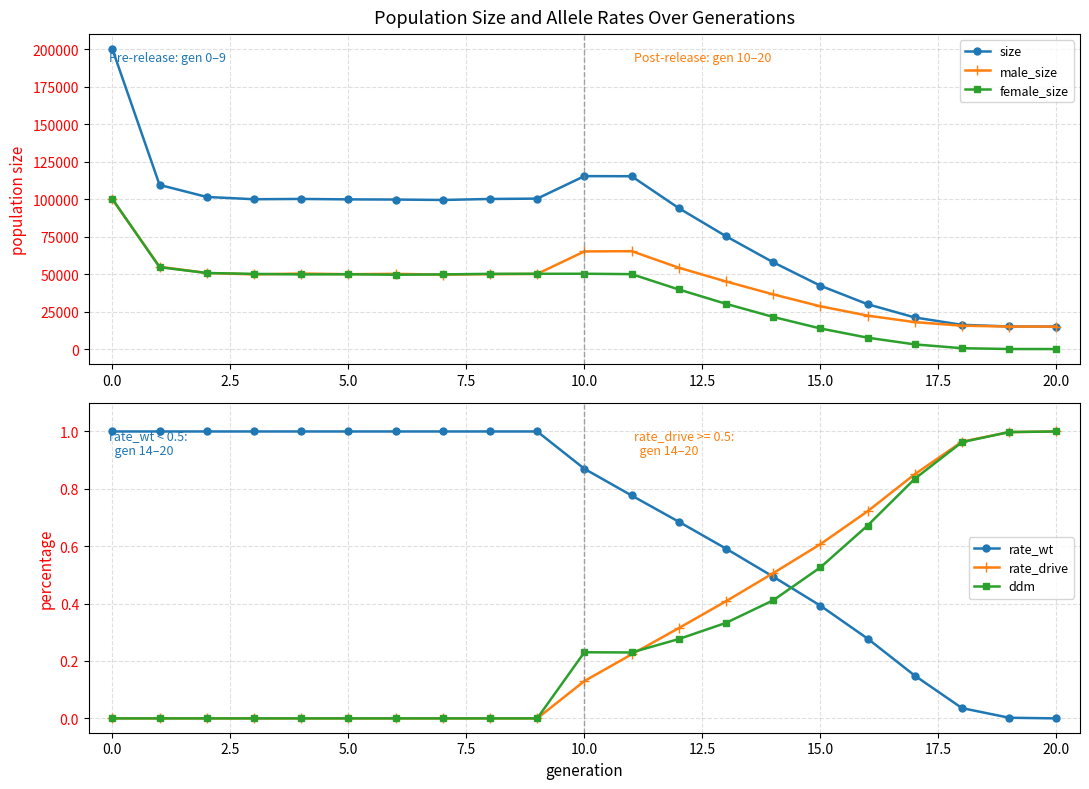

How many lines are shown in the chart?

6